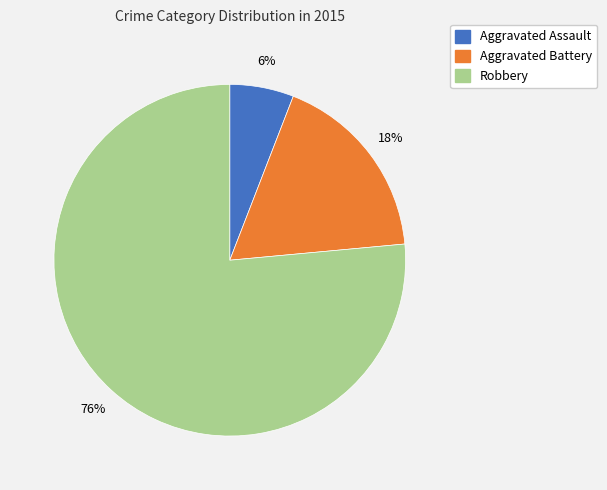

To the nearest percent, what percentage of the pie is Robbery?

76%